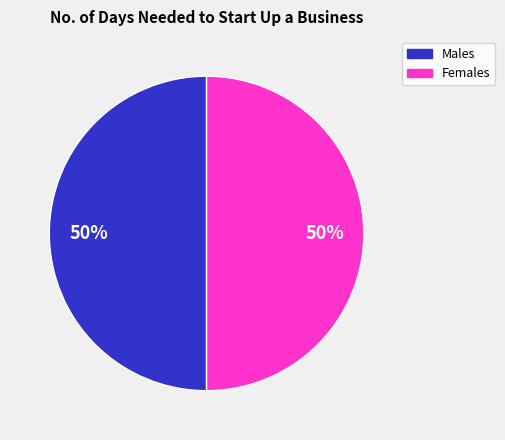

To the nearest percent, what is the average slice percentage?

50%